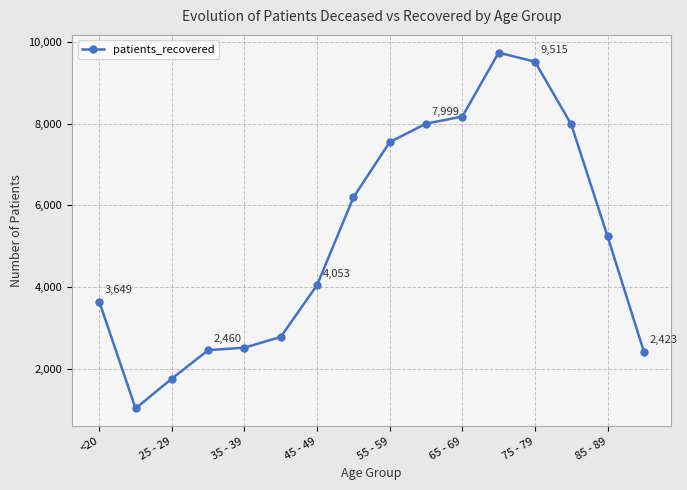

What is the greatest value displayed?

9735